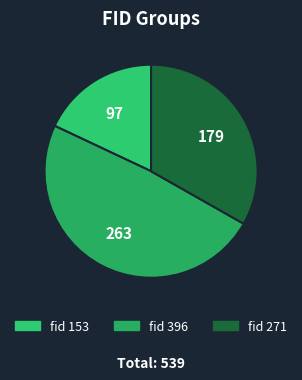

Count the number of slices in the pie.

3